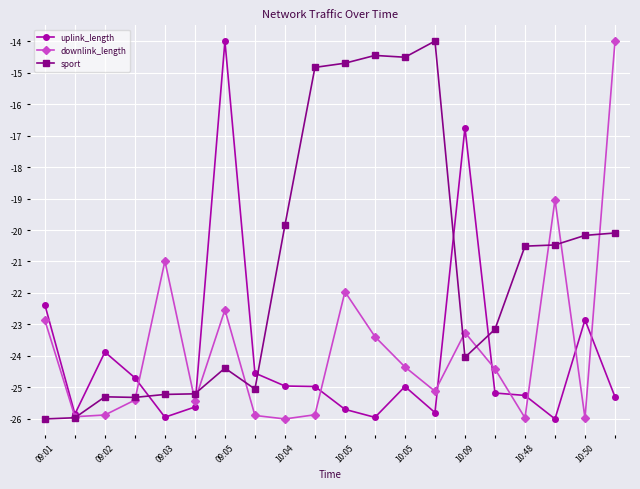

How many data points in sport are above -20?

6